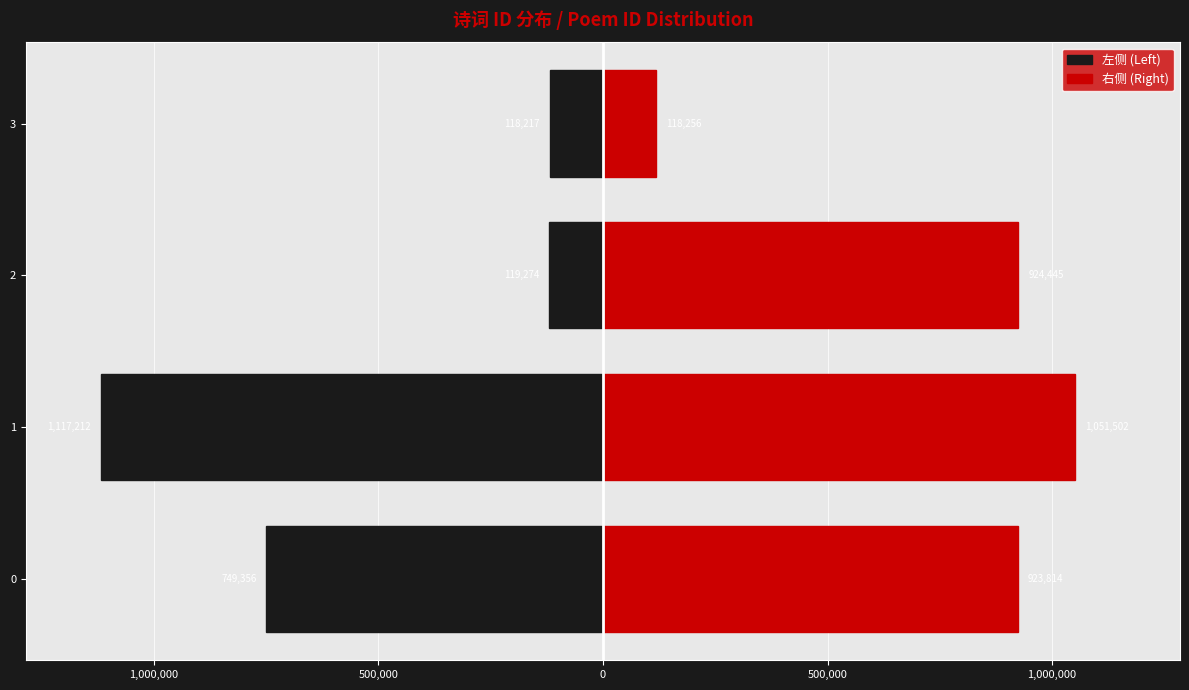

Reading left to right, transcribe all the data shown in this chart.

左侧 (Left): -749356	-1117212	-119274	-118217
右侧 (Right): 923814	1051502	924445	118256